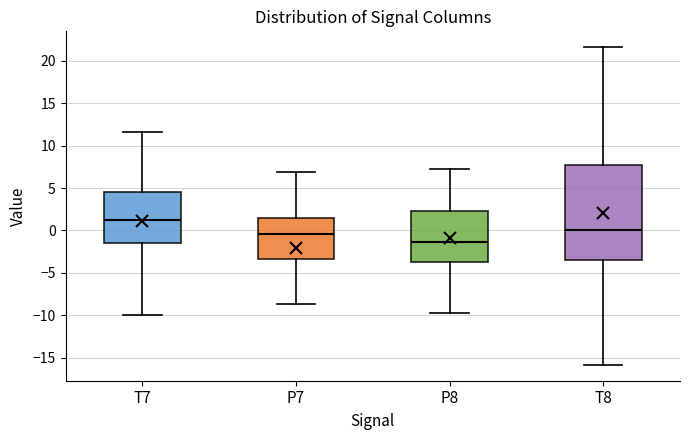

Where does the lower whisker of the box for P7 end on the y-axis? The values are not printed on the chart, so give them approximately, as read against the axis.

-8.5